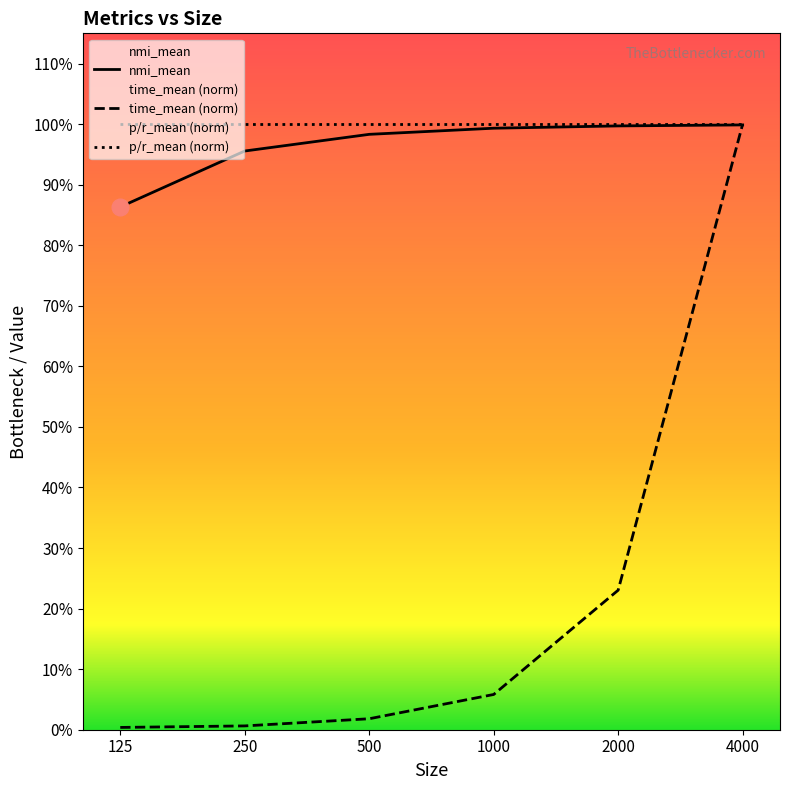

How many lines are shown in the chart?

2